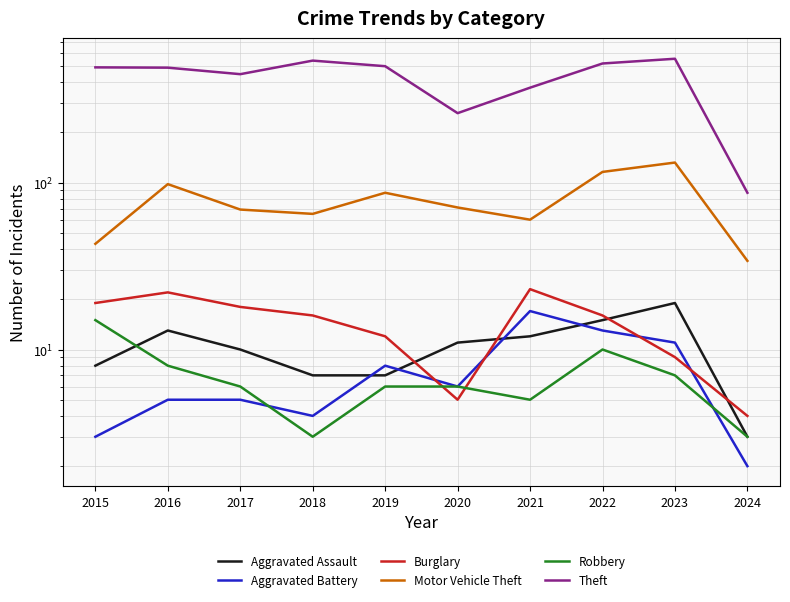

How many interior local peaks does the Burglary series have?

2